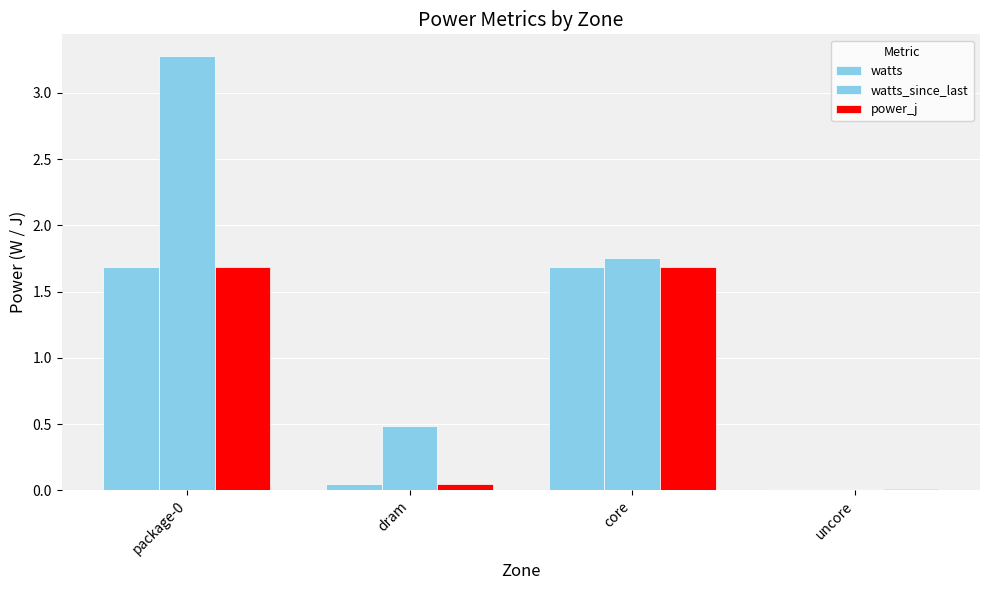

Which series has the largest total across all categories?

watts_since_last